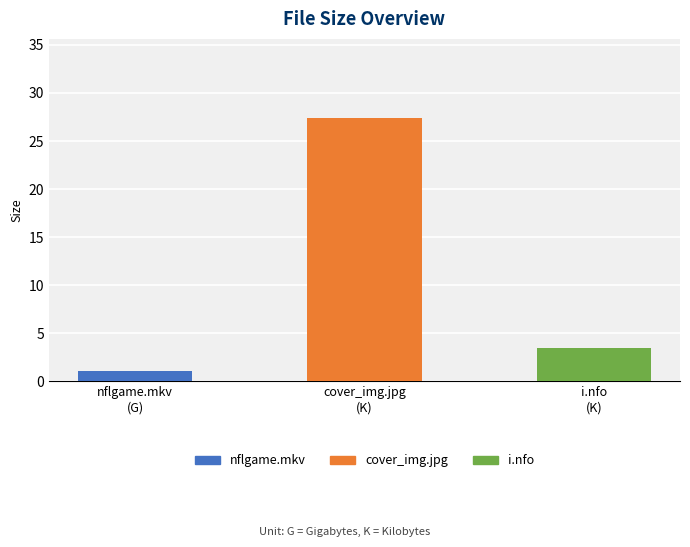

Reading left to right, extract all data points from this chart.

nflgame.mkv
(G)=1.1	cover_img.jpg
(K)=27.4	i.nfo
(K)=3.5